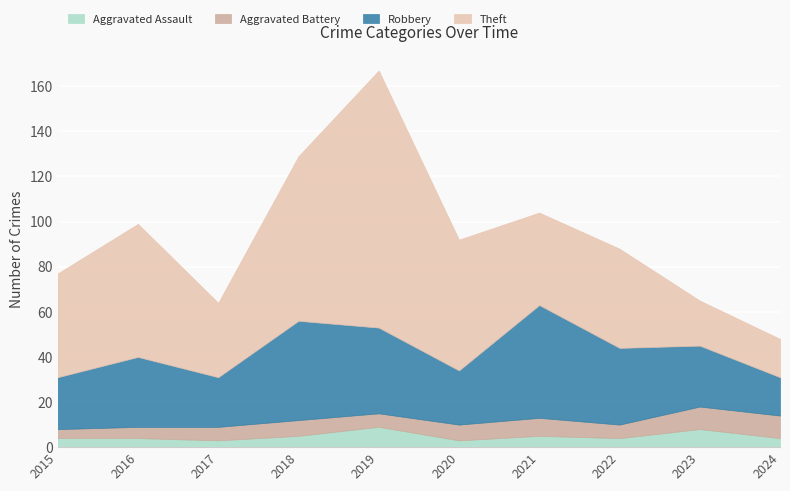

Reading left to right, transcribe all the data shown in this chart.

Aggravated Assault: 4	4	3	5	9	3	5	4	8	4
Aggravated Battery: 4	5	6	7	6	7	8	6	10	10
Robbery: 23	31	22	44	38	24	50	34	27	17
Theft: 46	59	33	73	114	58	41	44	20	17